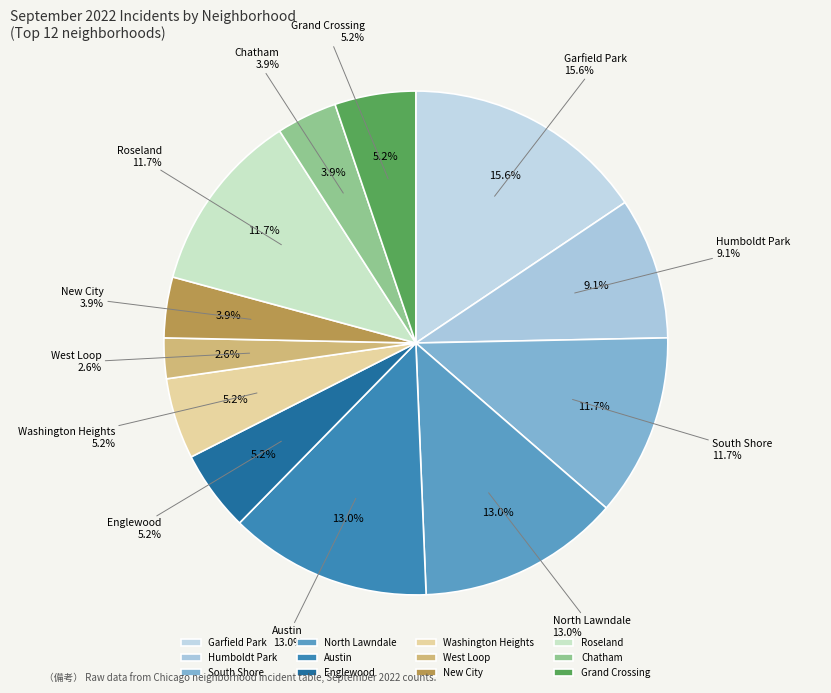

Does any single category account for the majority?

No